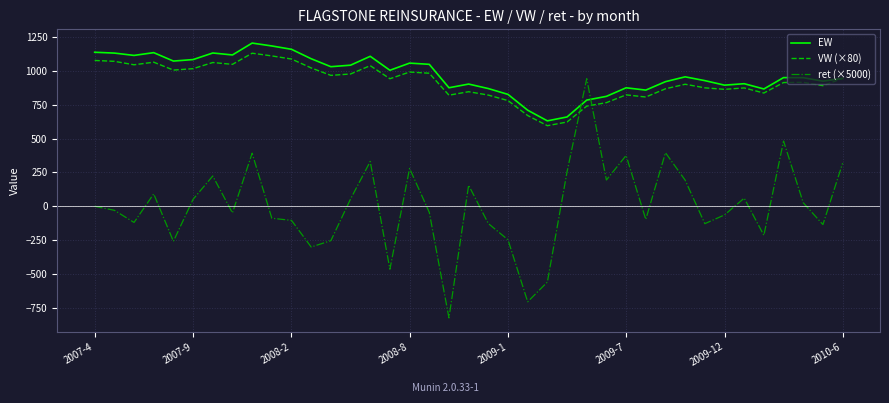

Which series has the widest spread of values?

ret (×5000)